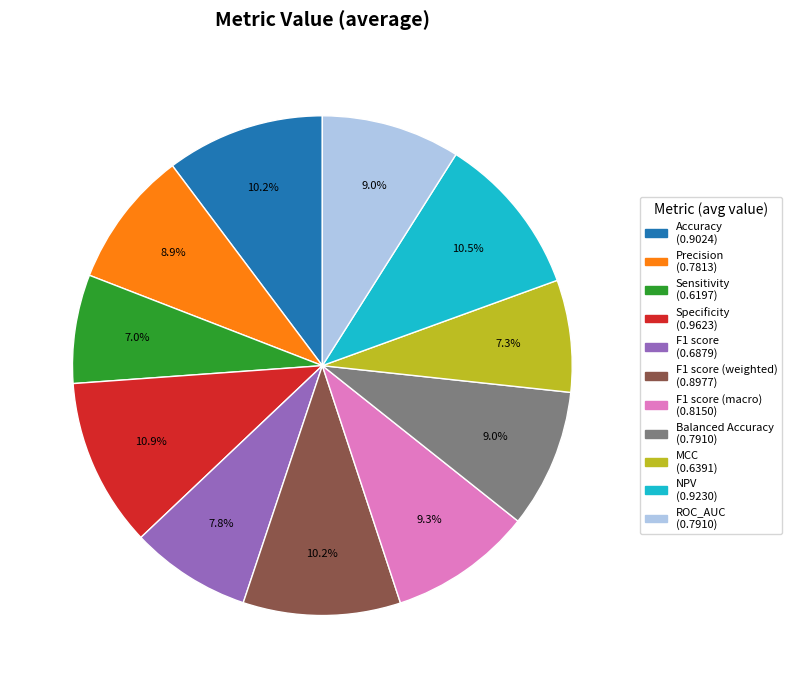

How many segments does this pie chart have?

11